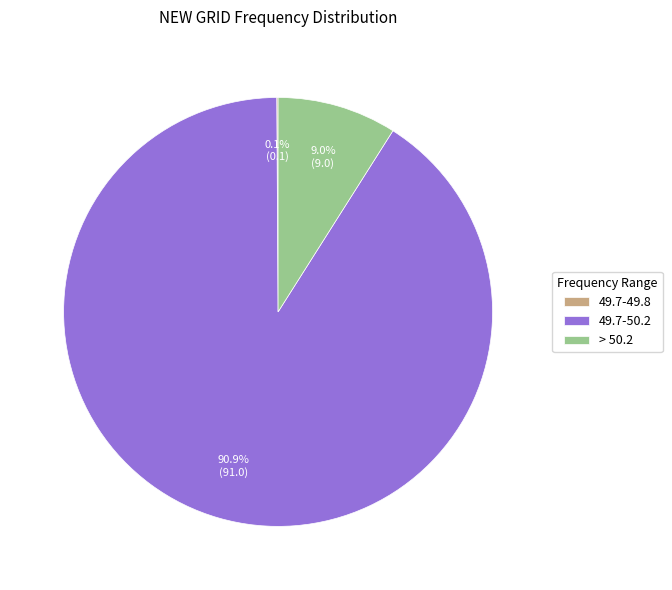

What is the majority slice?

49.7-50.2